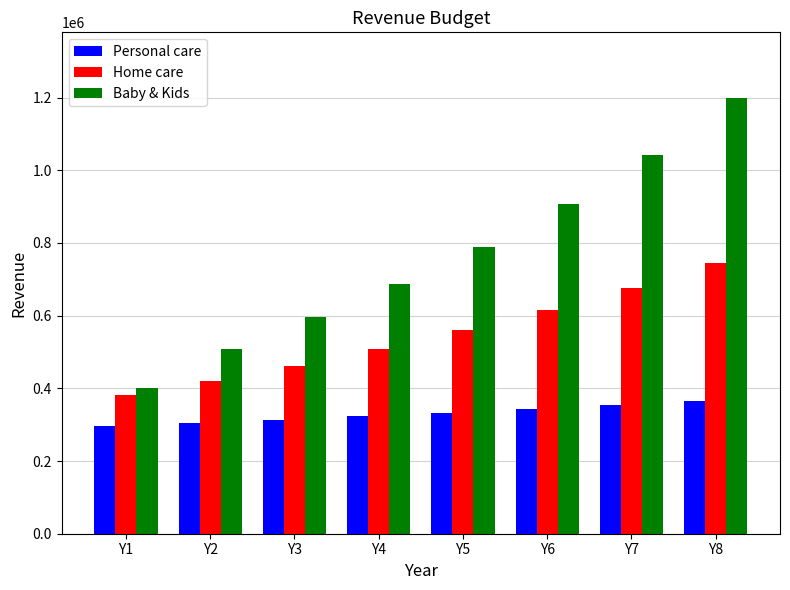

What is the spread (max minus min) of values at Y6?

563880